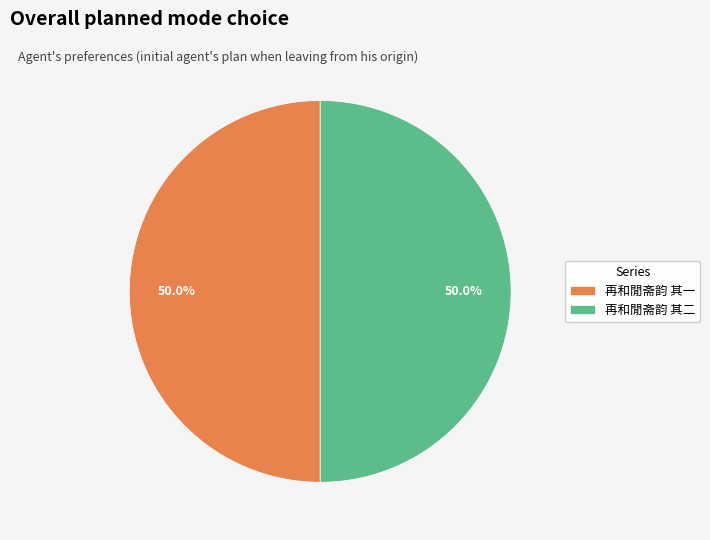

What is the ratio of the value at 再和閒斋韵 其一 to the value at 再和閒斋韵 其二?

1.0